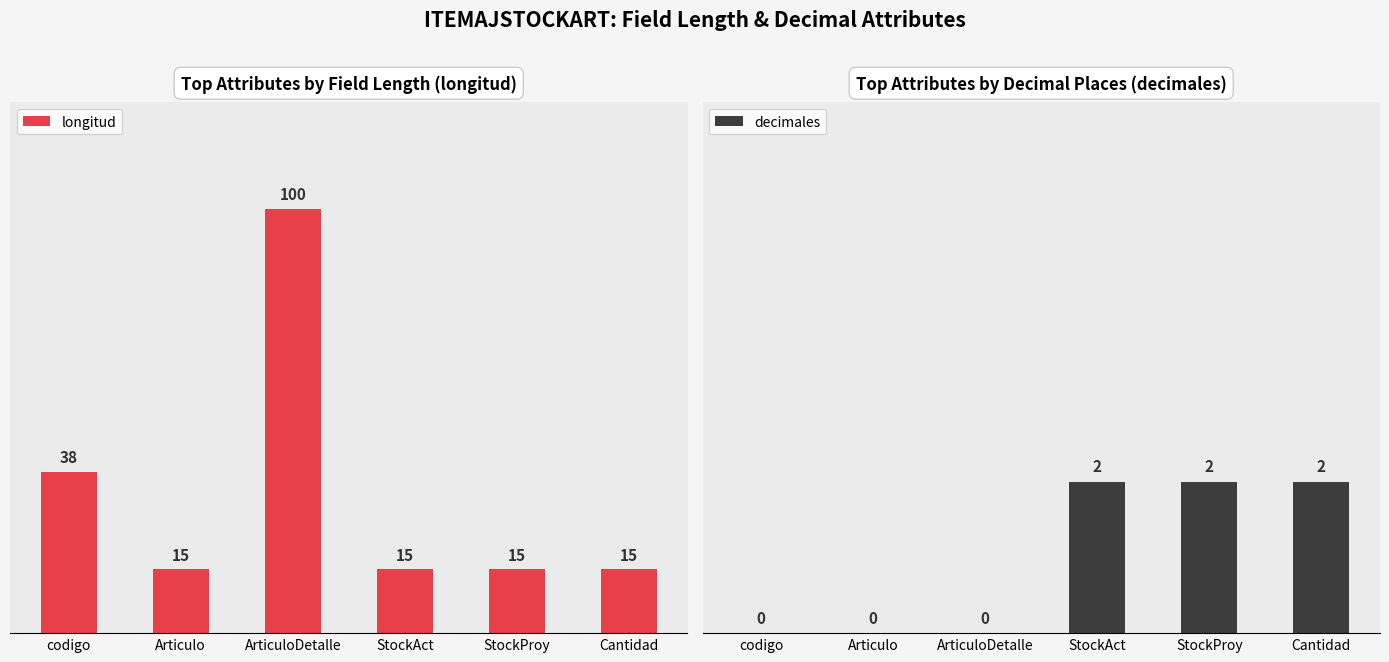

Which series has the largest total across all categories?

longitud